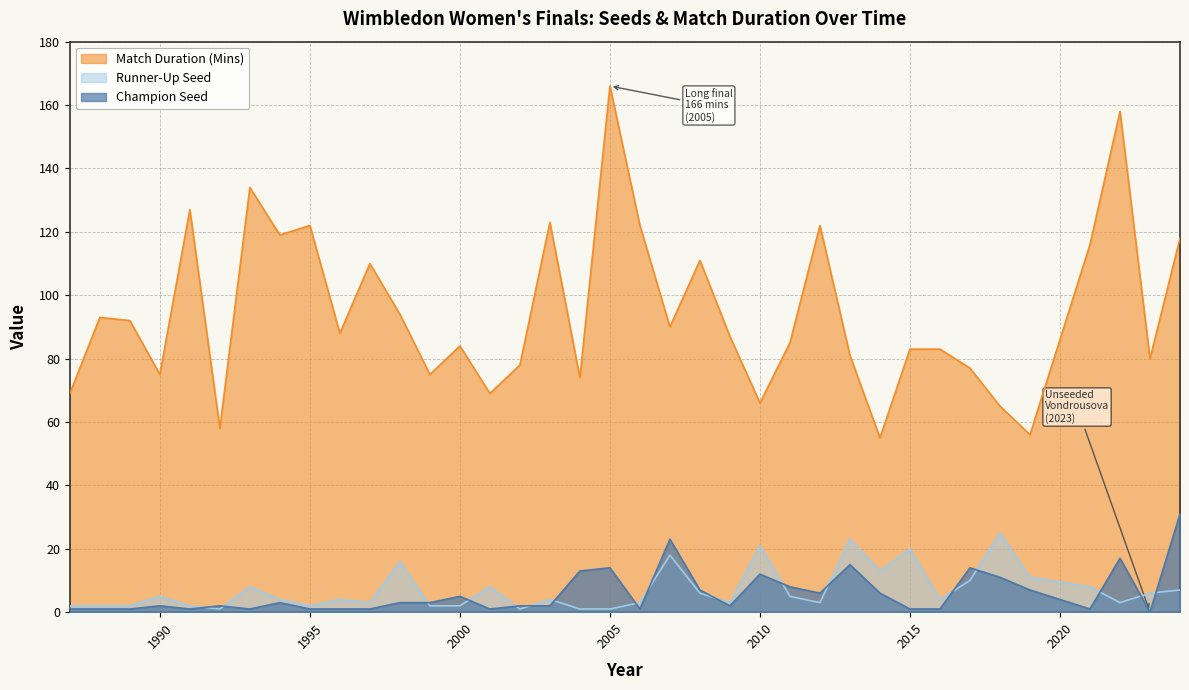

How many lines are shown in the chart?

3